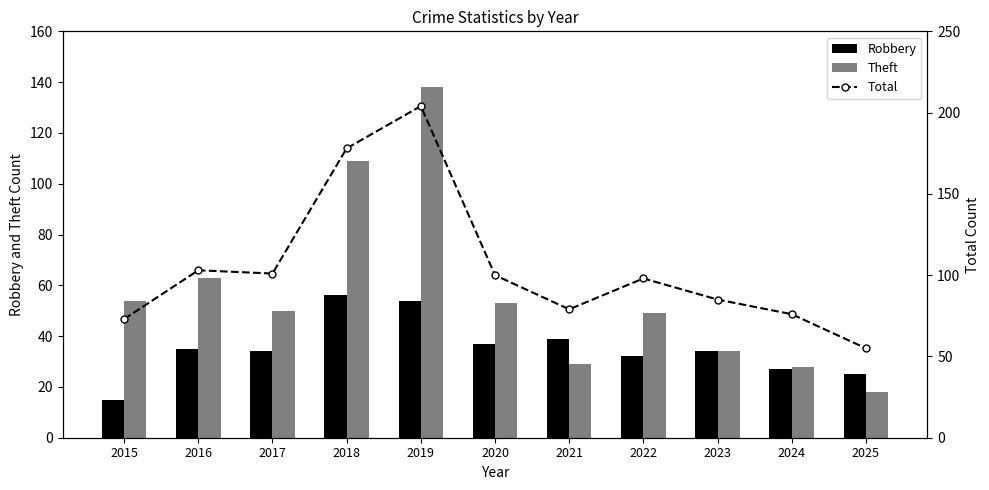

Rank the series at 2022 from lowest to highest value.

Robbery, Theft, Total